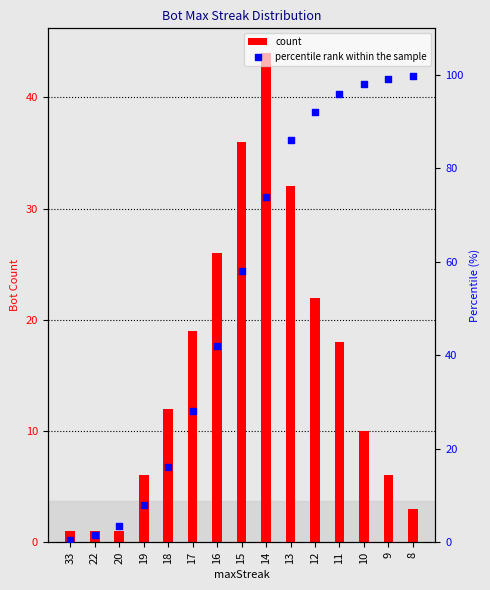

Which series reaches the minimum Y coordinate?

percentile rank within the sample